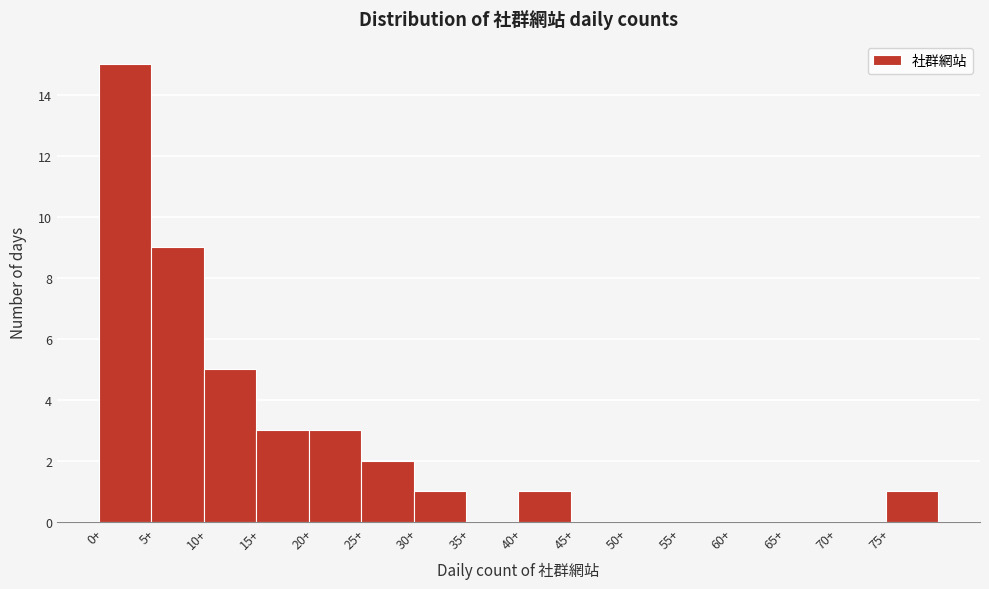

How tall is the bar that spans 25 to 30 on the x-axis? The values are not printed on the chart, so give them approximately, as read against the axis.

2